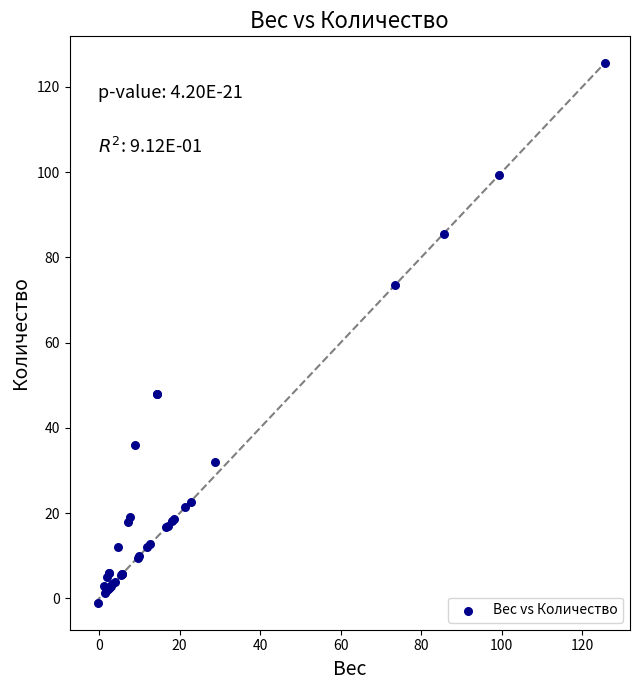

What Y value in the scatter plot is closest to 62?

73.5